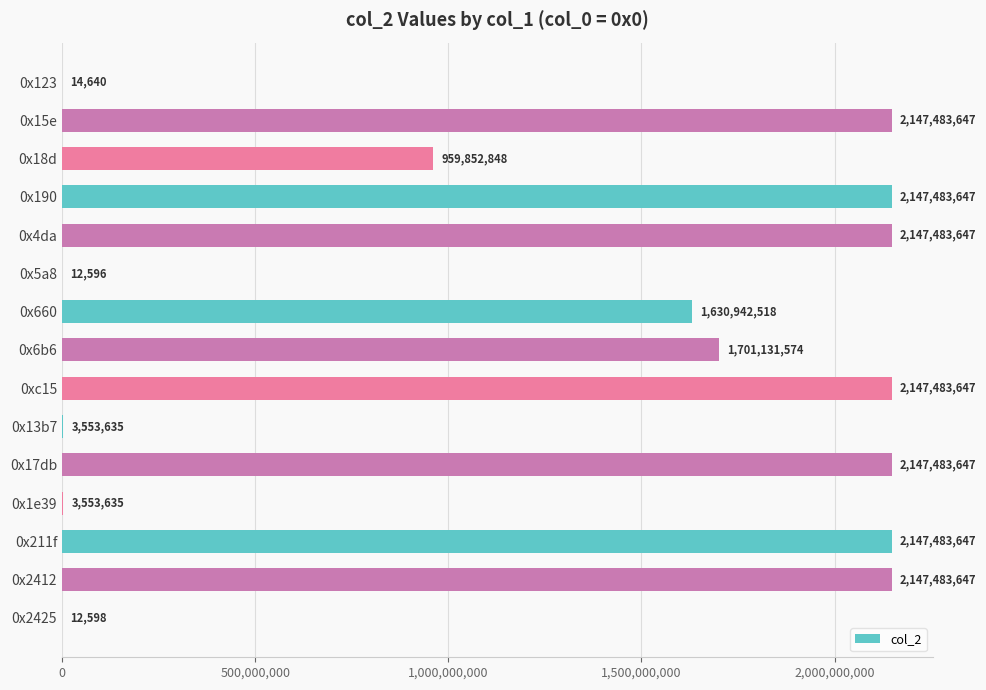

Does the chart contain stacked bars?

No